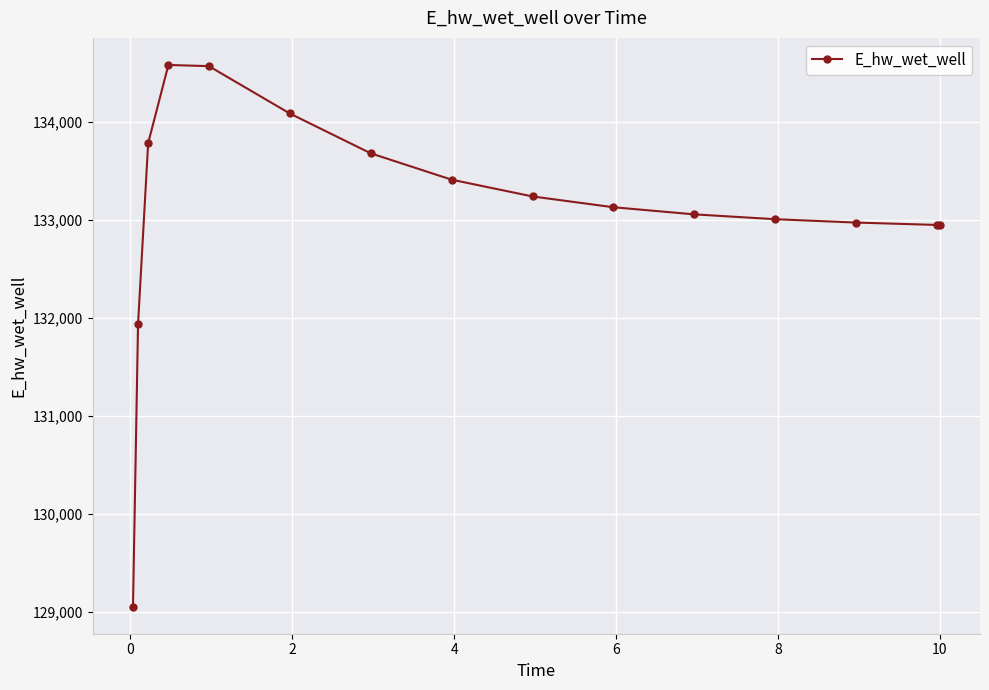

What is the average value?

133090.5